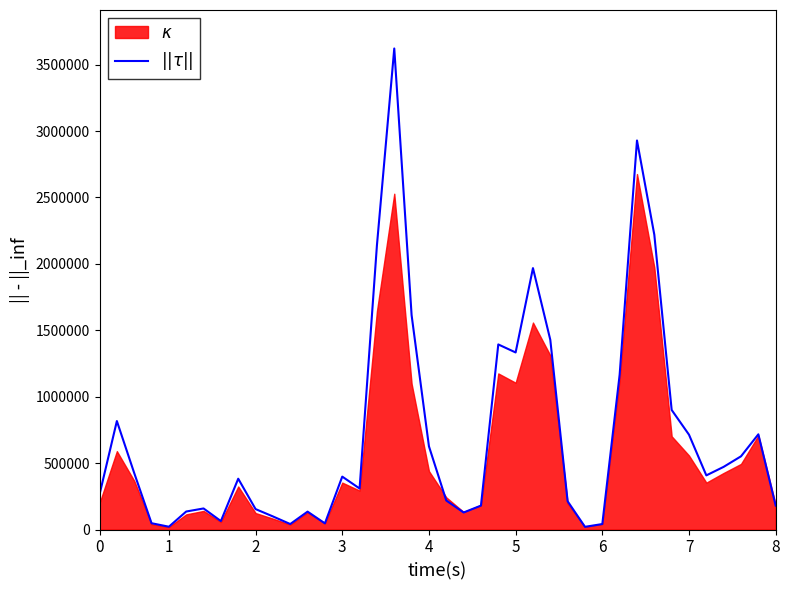

True or false: the data has more than 0 interior local peaks.

True